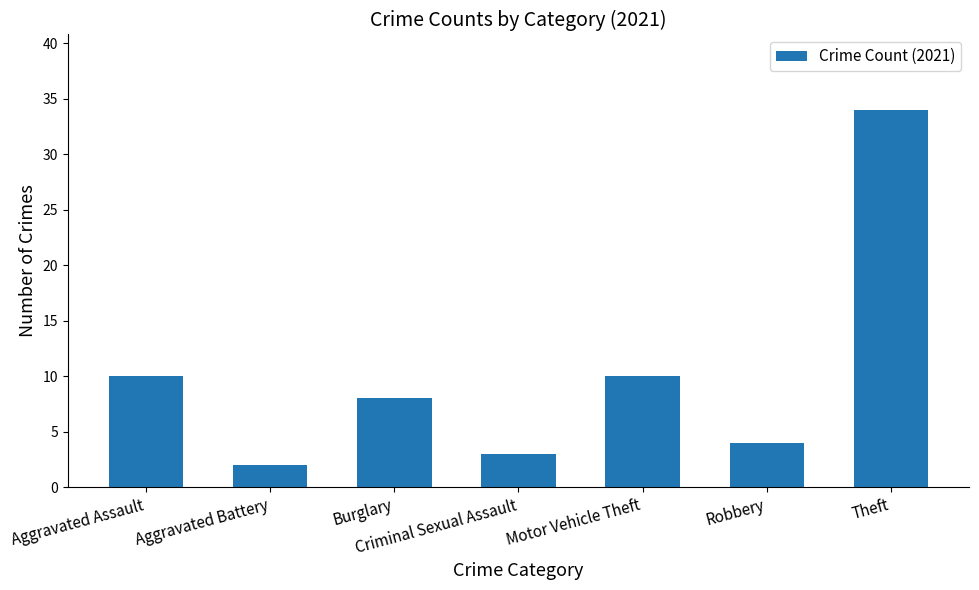

What is the change in value from Burglary to Robbery?

-4